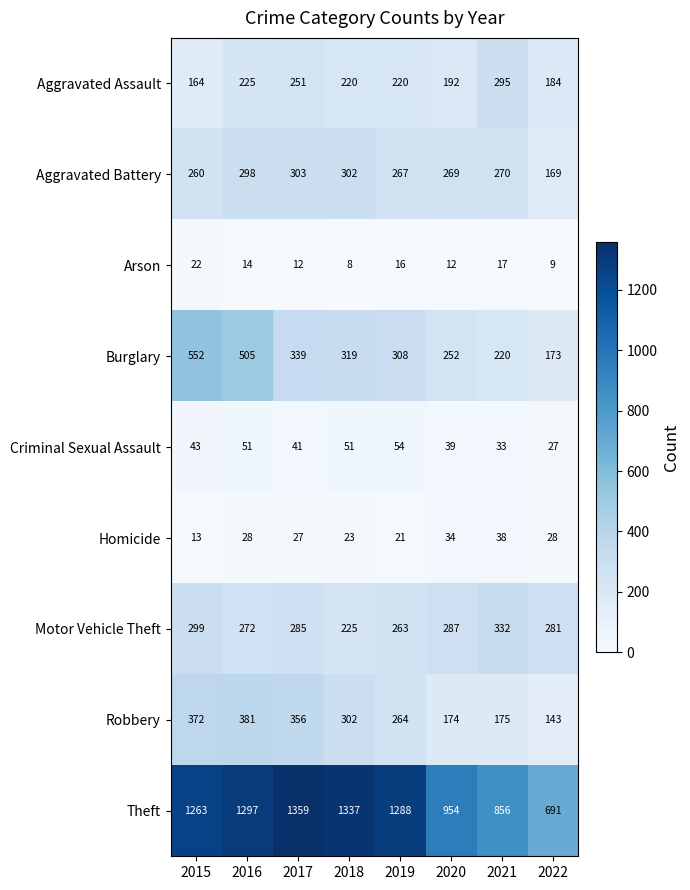

Which series has the largest total across all categories?

Theft